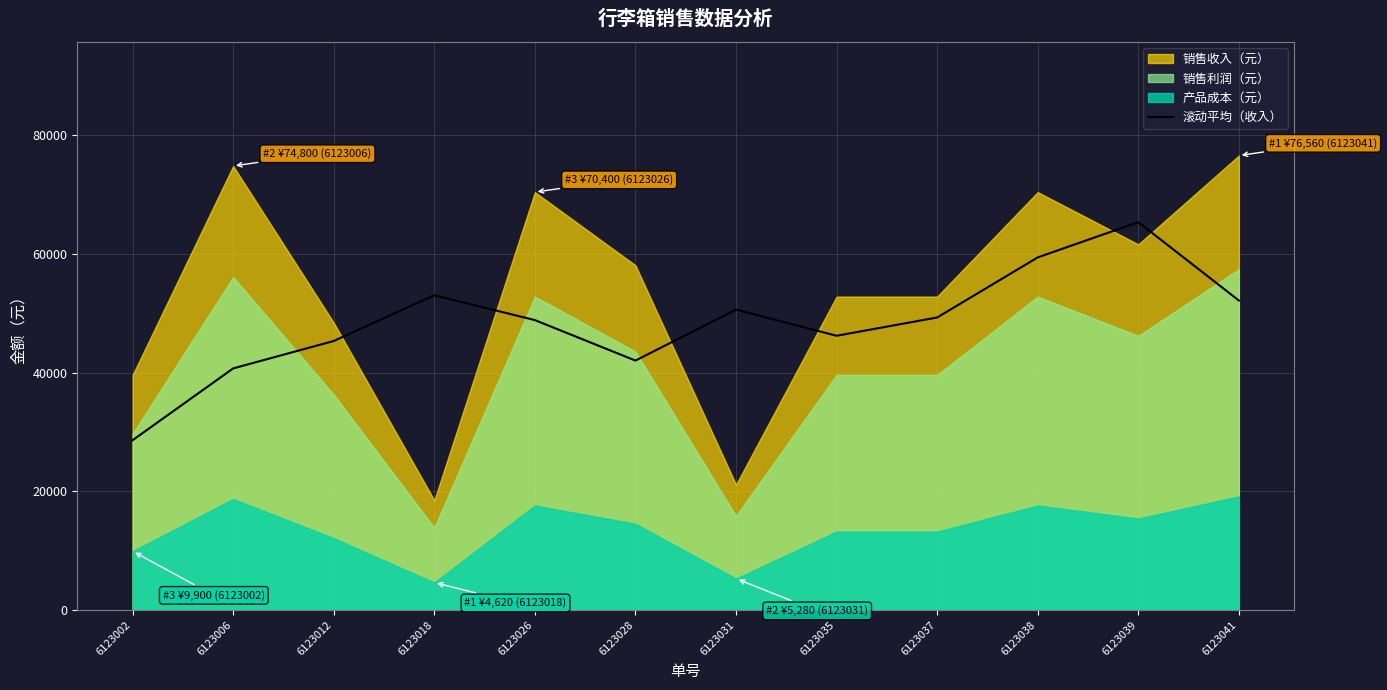

Which category has the highest value in the 滚动平均（收入） series?

6123039